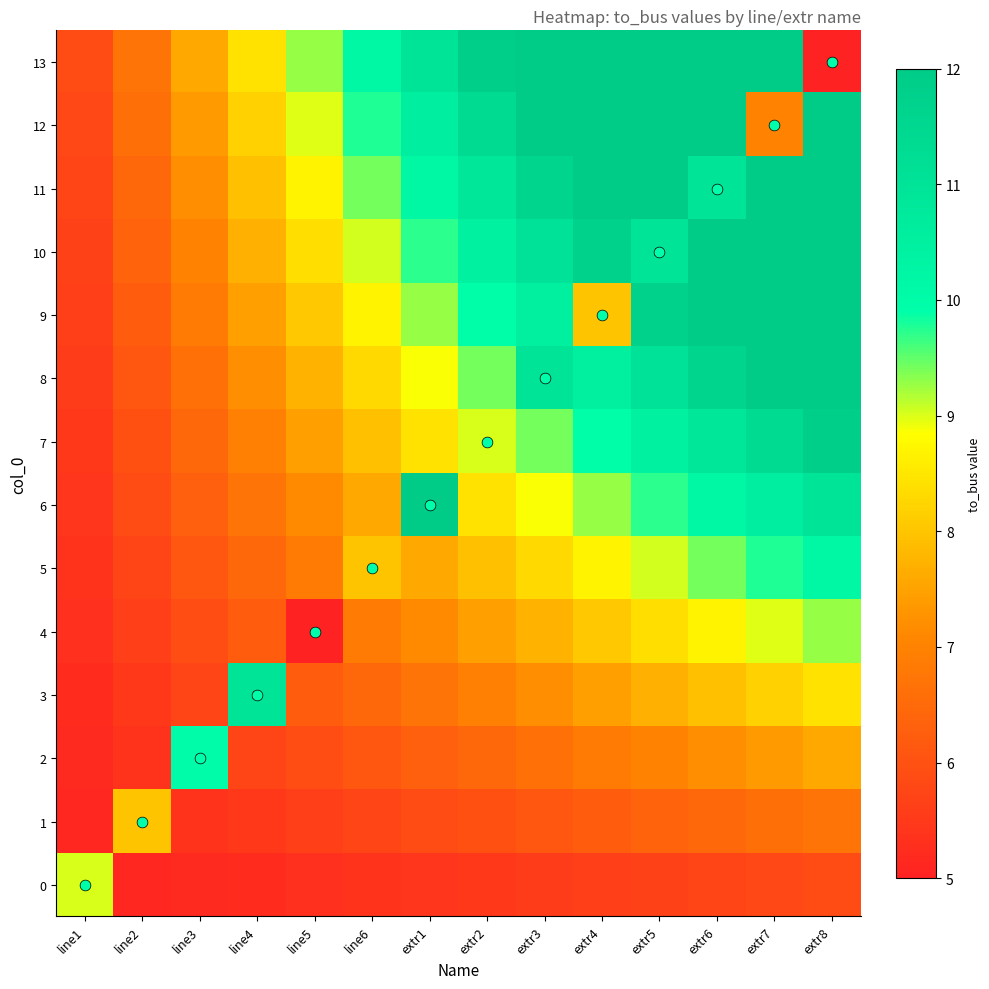

Where is actual to_bus nearest to the value 6?

extr1